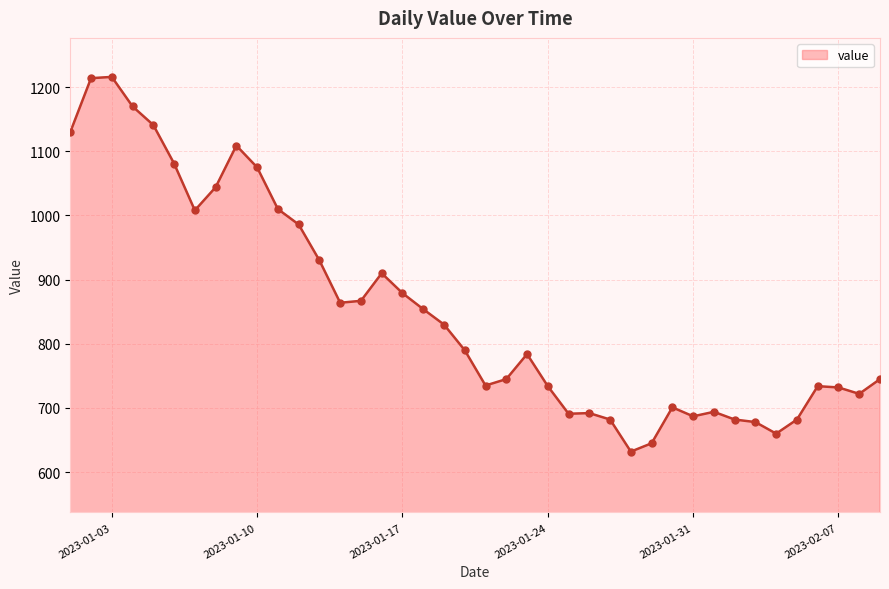

What is the maximum value shown in the chart?

1216